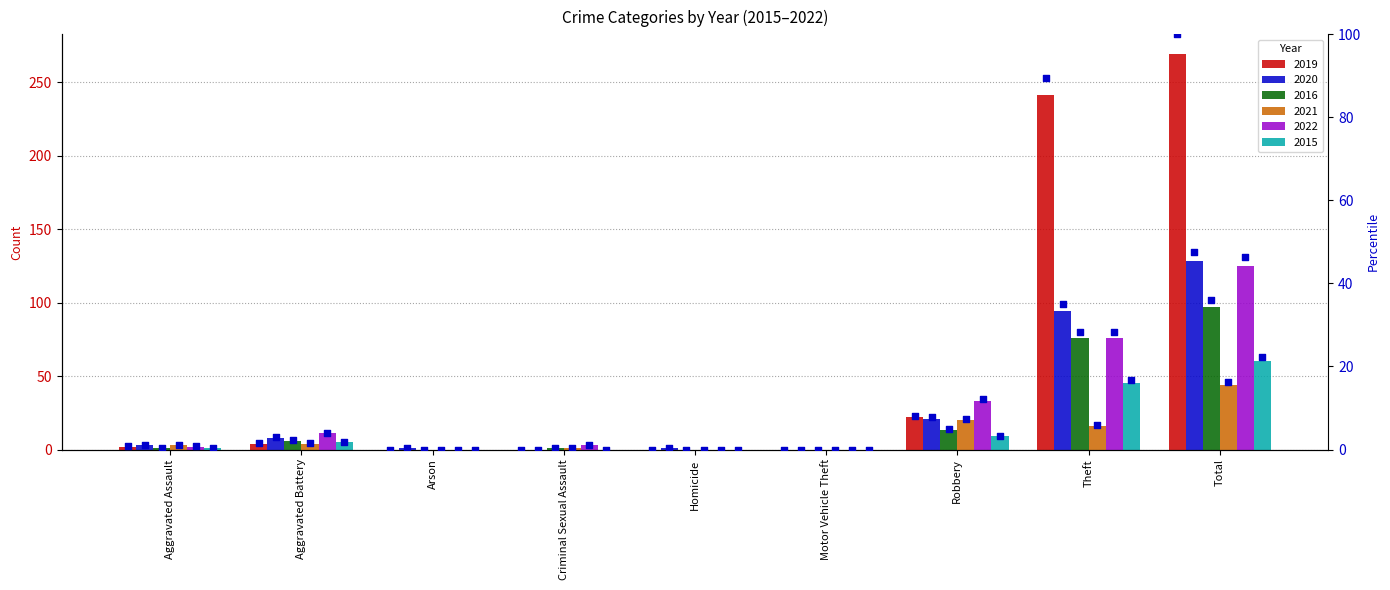

Which has a higher value, Motor Vehicle Theft or Homicide?

Motor Vehicle Theft